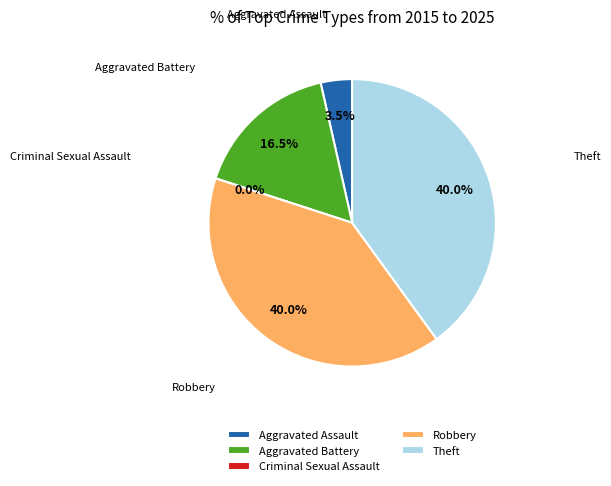

What is the largest slice in the pie chart?

Robbery